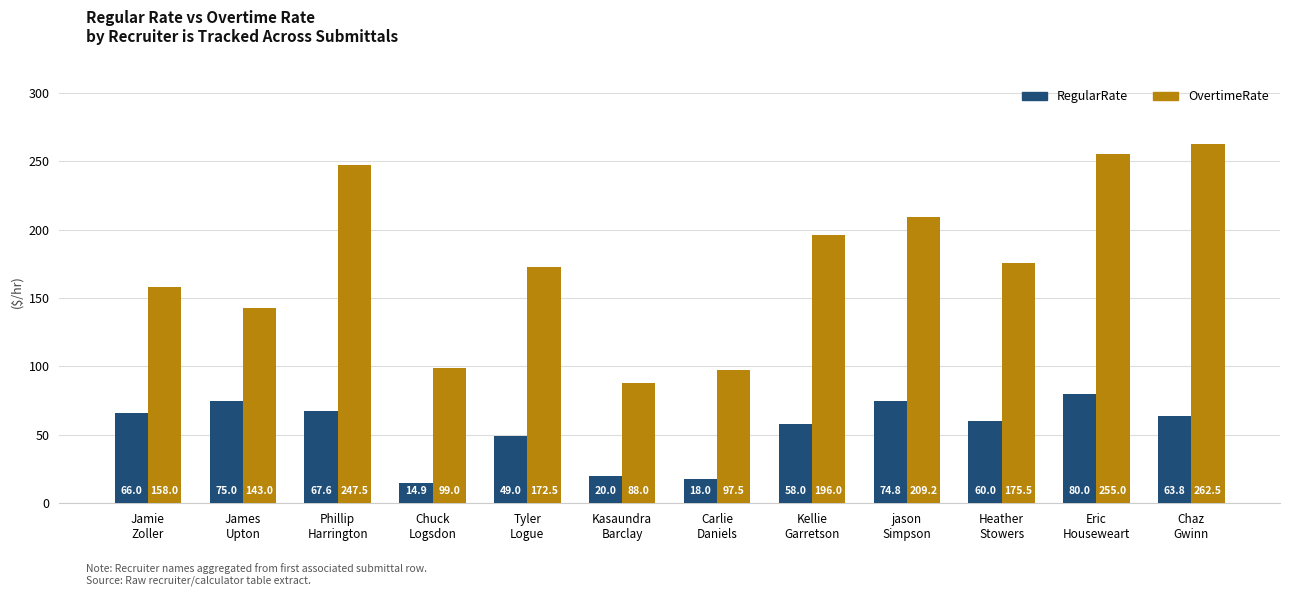

What is the sum of the RegularRate values at James
Upton and Eric
Houseweart?

155.0